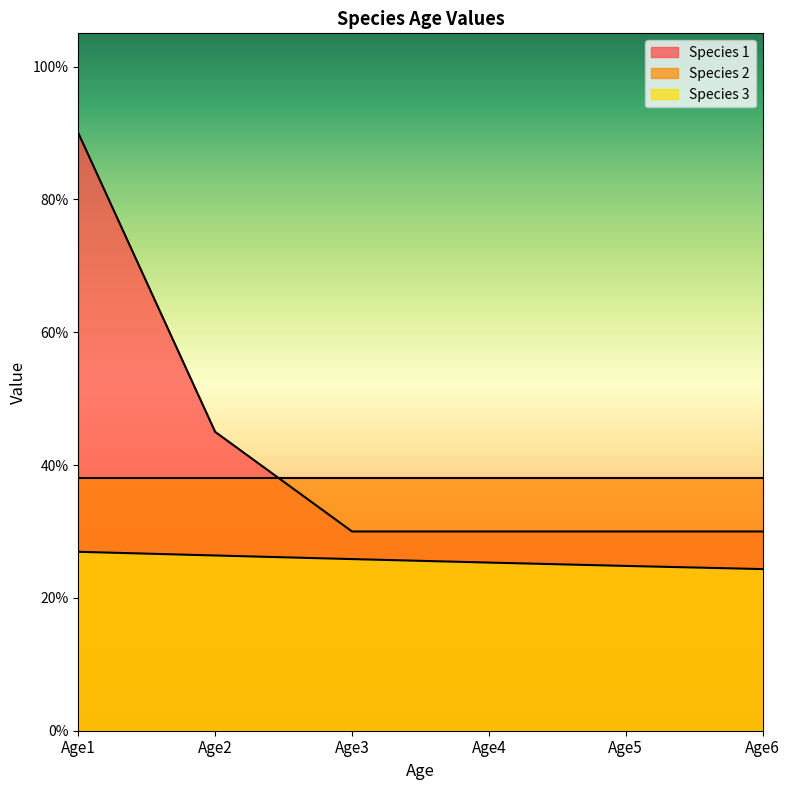

At which category is the sum across all series the highest?

Age1